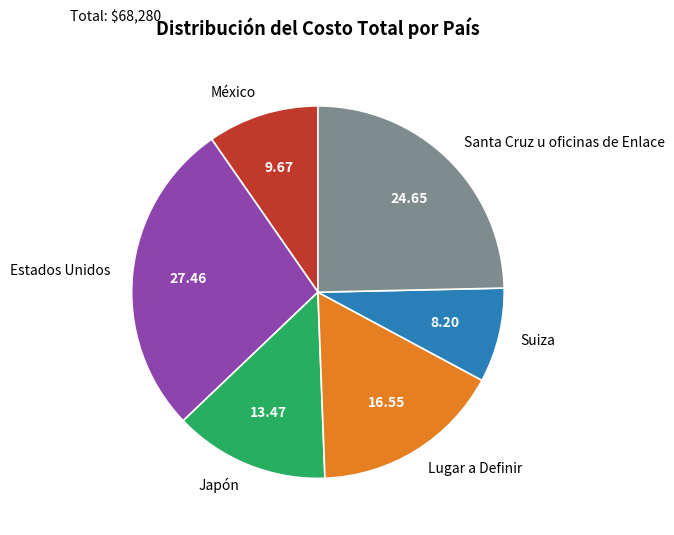

Is there a majority slice in this chart?

No